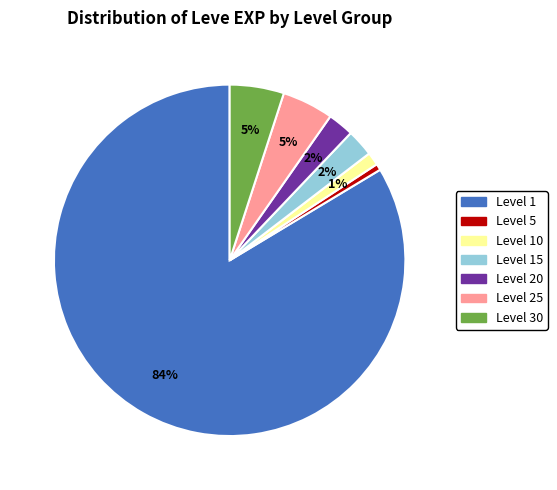

Do Level 20 and Level 5 together represent more than half of the pie?

No